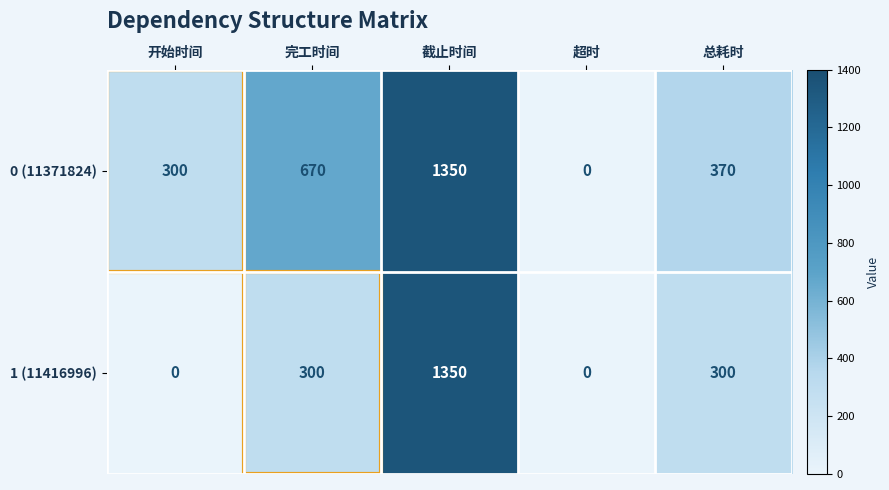

At which category is the sum across all series the highest?

截止时间